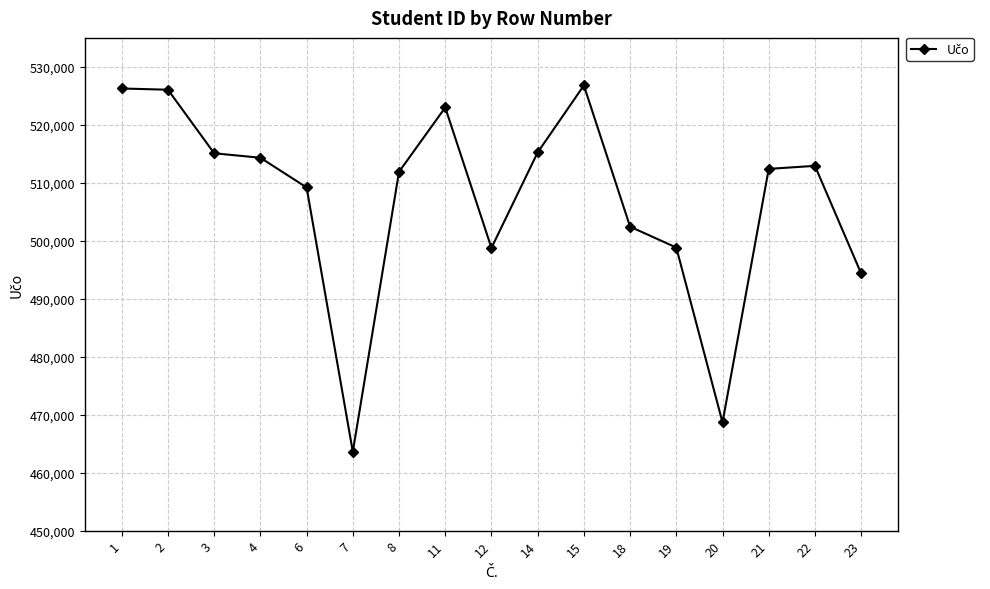

The chart shows a value of 526058 at 2. True or false?

True